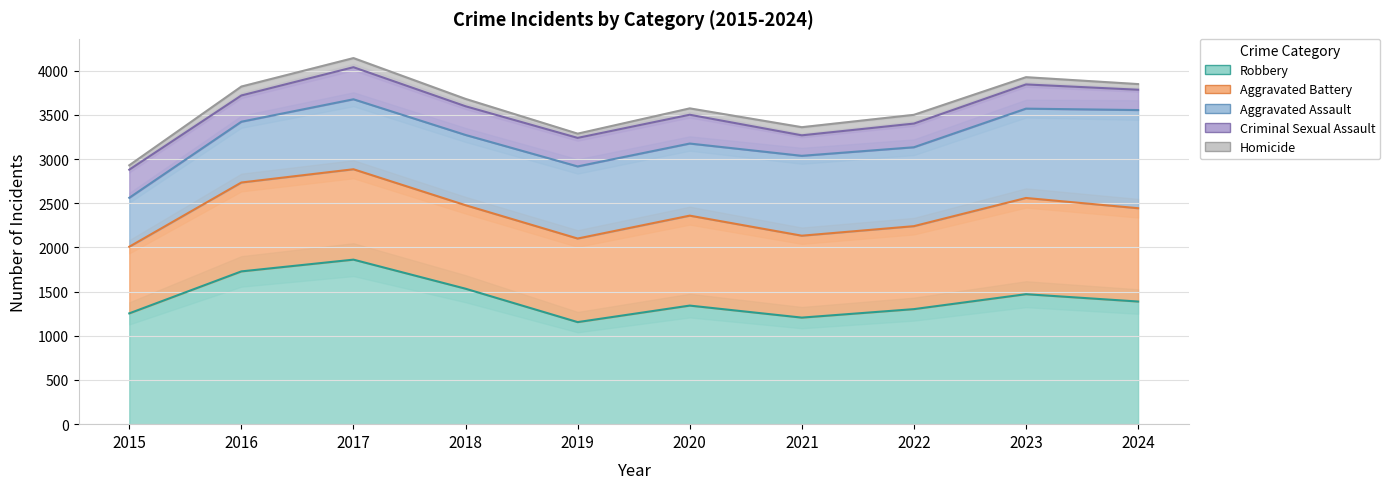

Reading left to right, list all the values displayed in this chart.

Aggravated Assault: 554	688	792	795	816	816	904	893	1011	1111
Aggravated Battery: 754	1006	1023	945	946	1018	927	939	1089	1056
Criminal Sexual Assault: 318	297	363	325	323	326	232	268	274	230
Homicide: 50	101	103	83	48	72	92	99	82	64
Robbery: 1254	1729	1862	1533	1155	1342	1206	1302	1471	1388